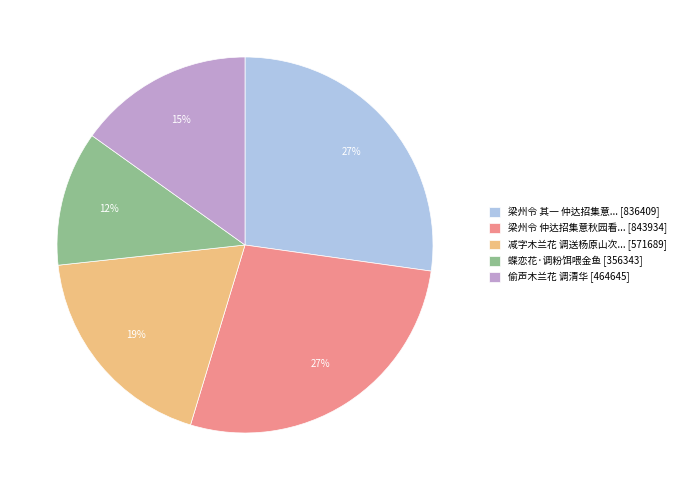

Is 梁州令 其一 仲达招集意... [836409] the majority of the pie?

No